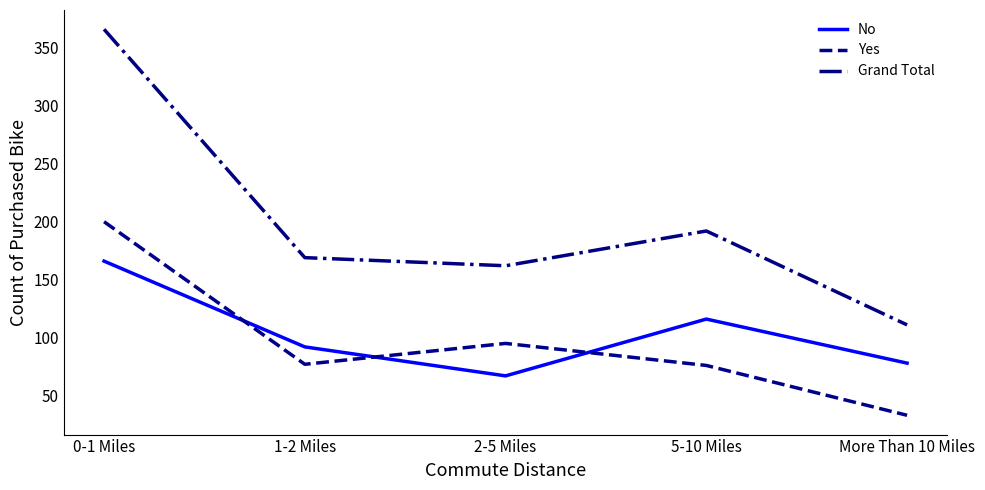

At which label does Grand Total reach its peak?

0-1 Miles